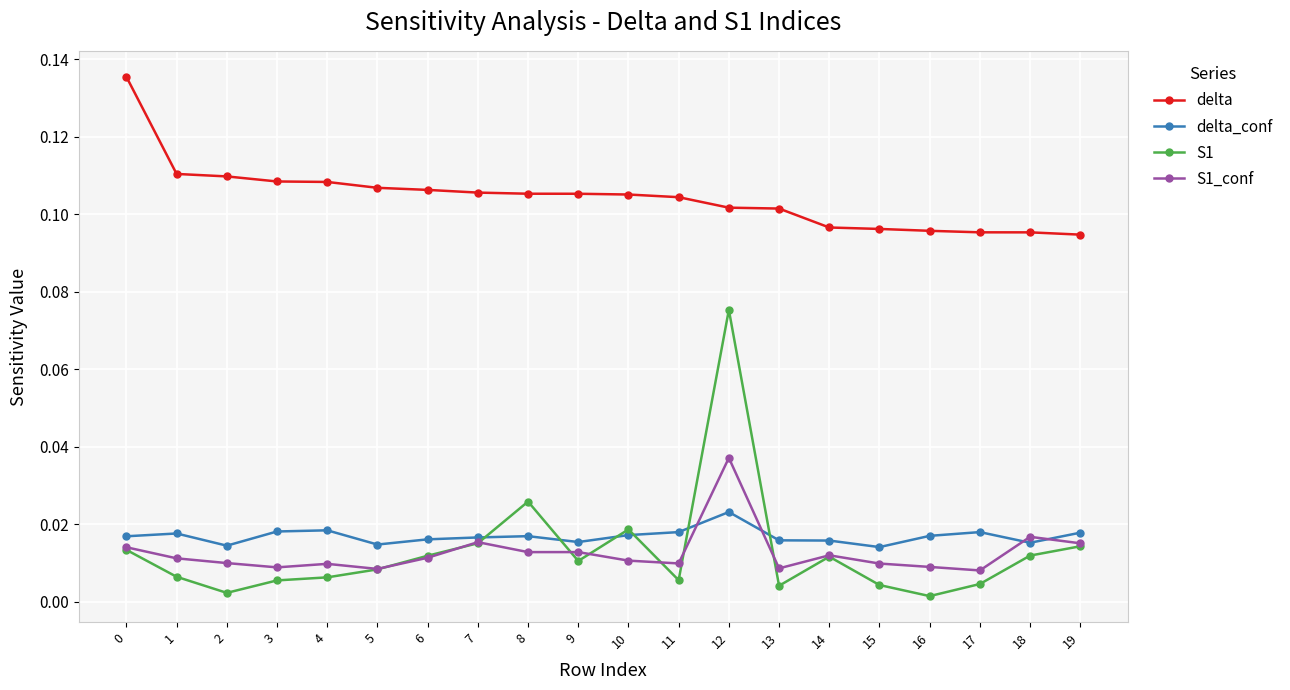

Which series has the largest total across all categories?

delta